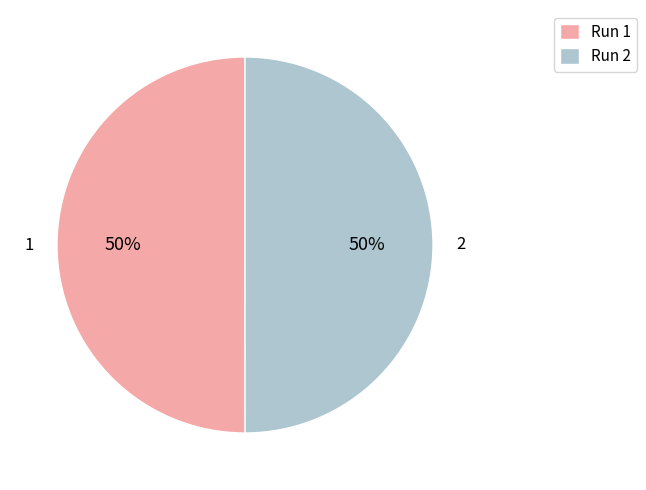

Is it true that Run 1 is 50% of the pie?

True